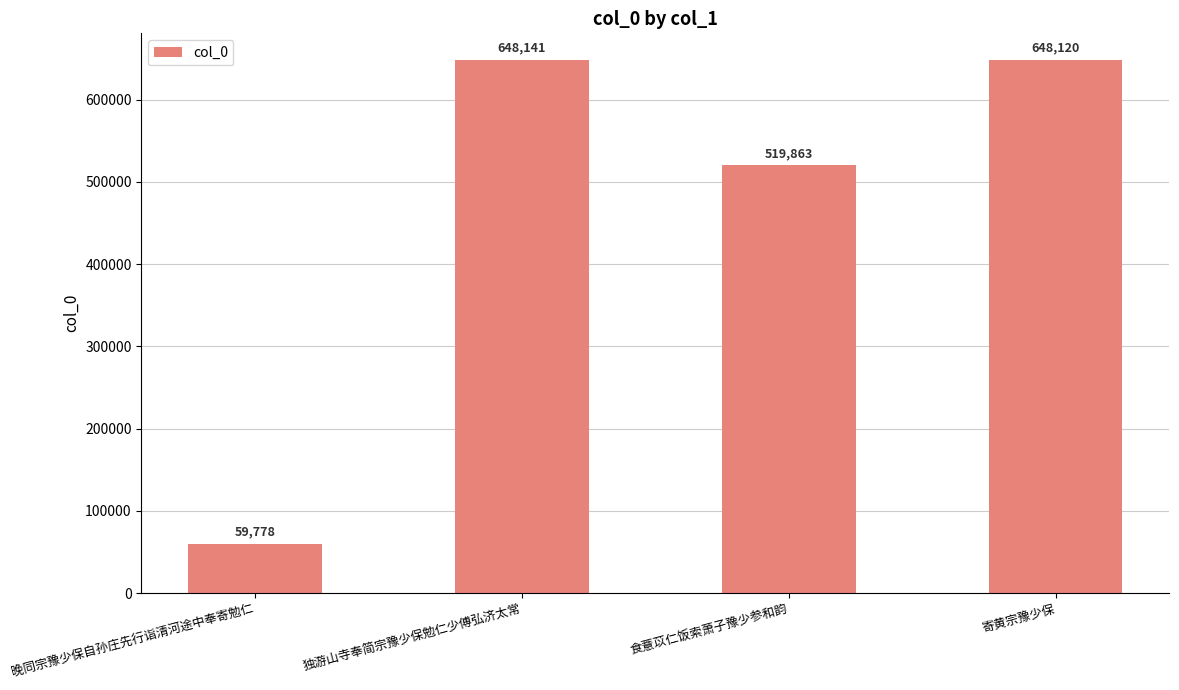

List the labels in order of value, largest first.

独游山寺奉简宗豫少保勉仁少傅弘济太常, 寄黄宗豫少保, 食薏苡仁饭索萧子豫少参和韵, 晚同宗豫少保自孙庄先行诣清河途中奉寄勉仁